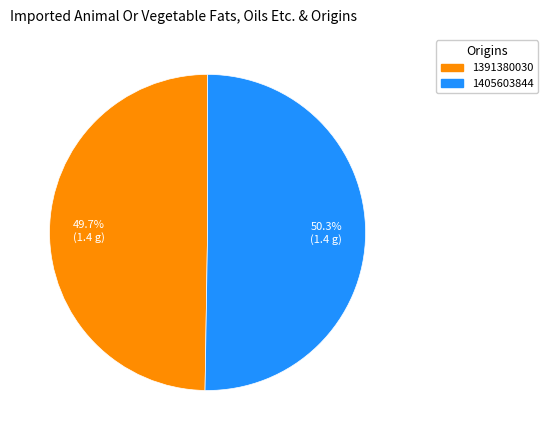

The 1405603844 slice represents 50% of the pie. True or false?

True